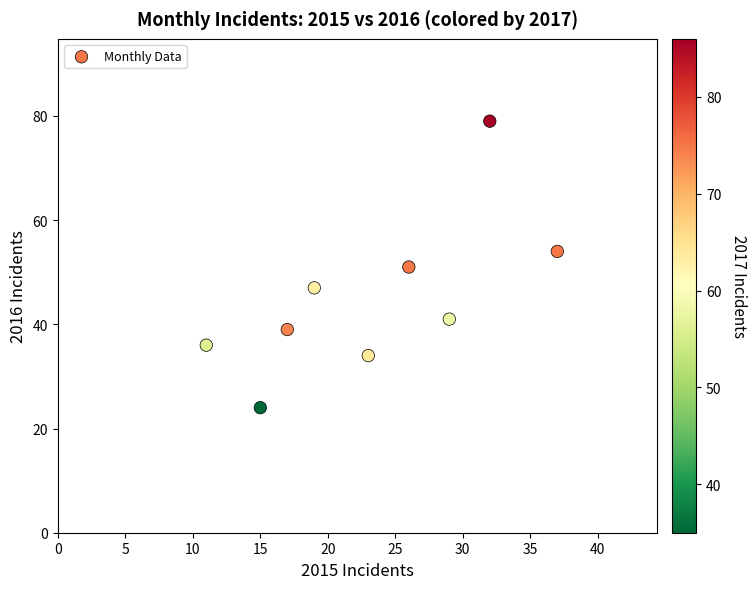

What is the range of X values (max minus min)?

26